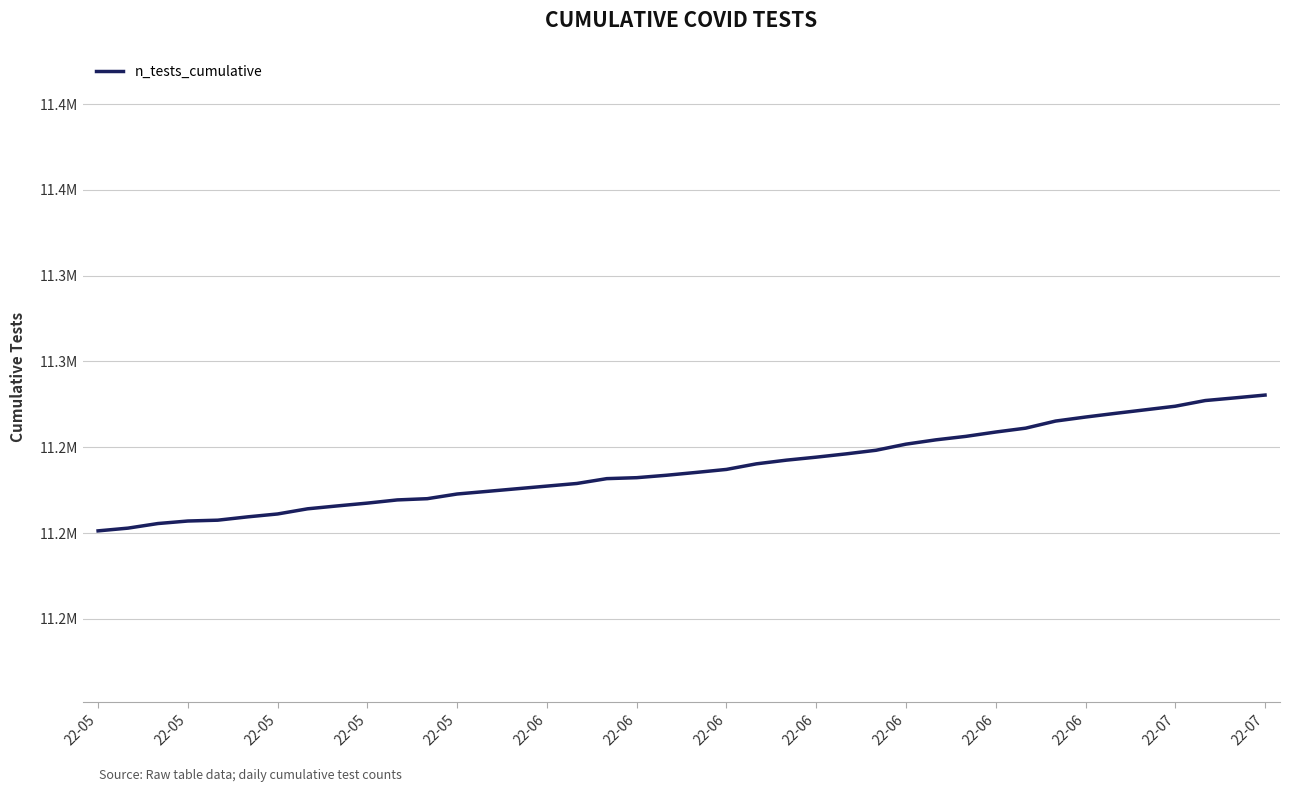

Does the chart have visible grid lines?

Yes